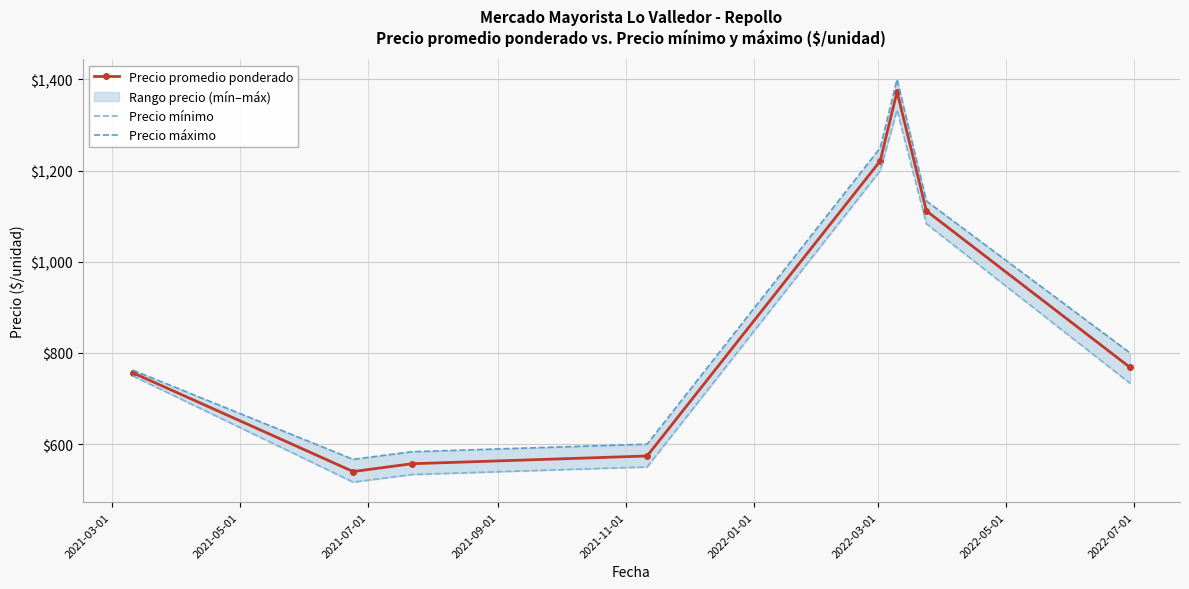

True or false: Precio máximo and Precio promedio ponderado intersect in this chart.

False